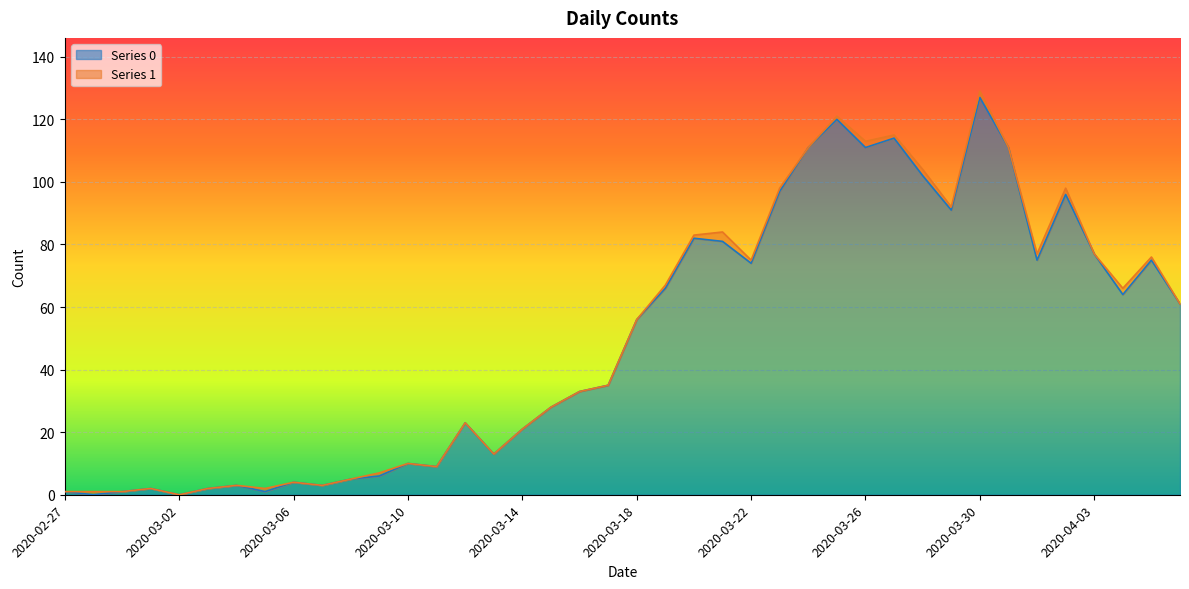

How many lines are shown in the chart?

2